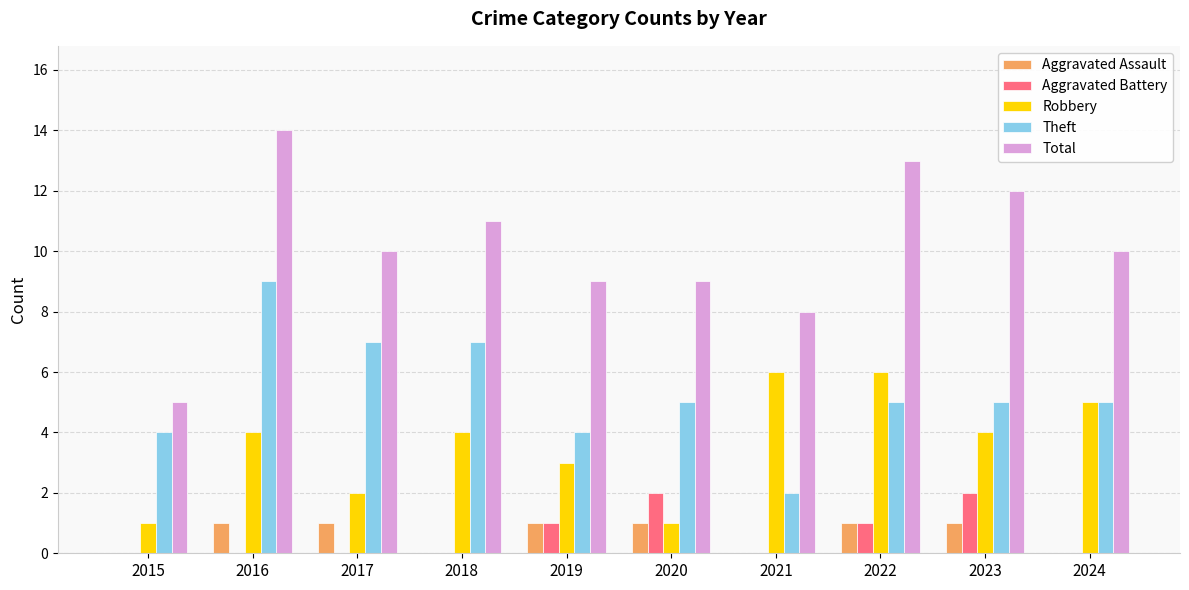

How many categories are shown in the chart?

10